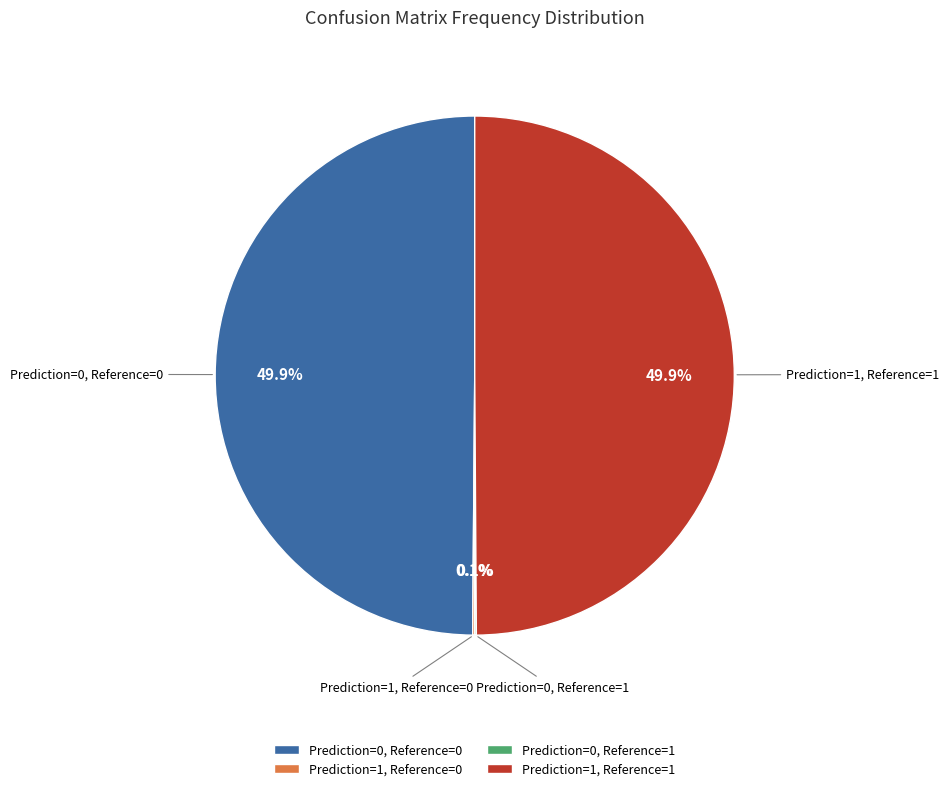

The Prediction=1, Reference=1 slice represents 50% of the pie. True or false?

True